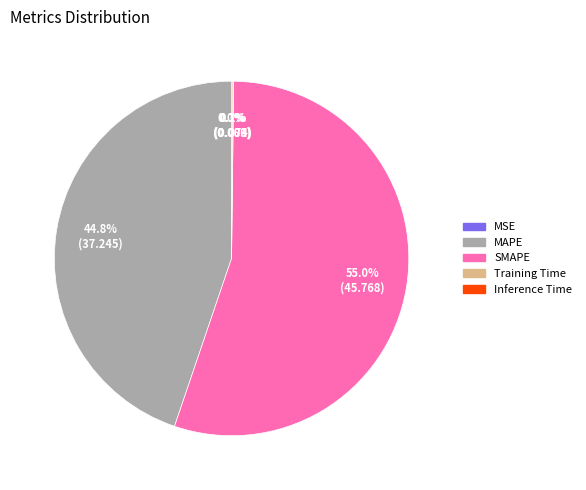

The SMAPE slice represents 46% of the pie. True or false?

False